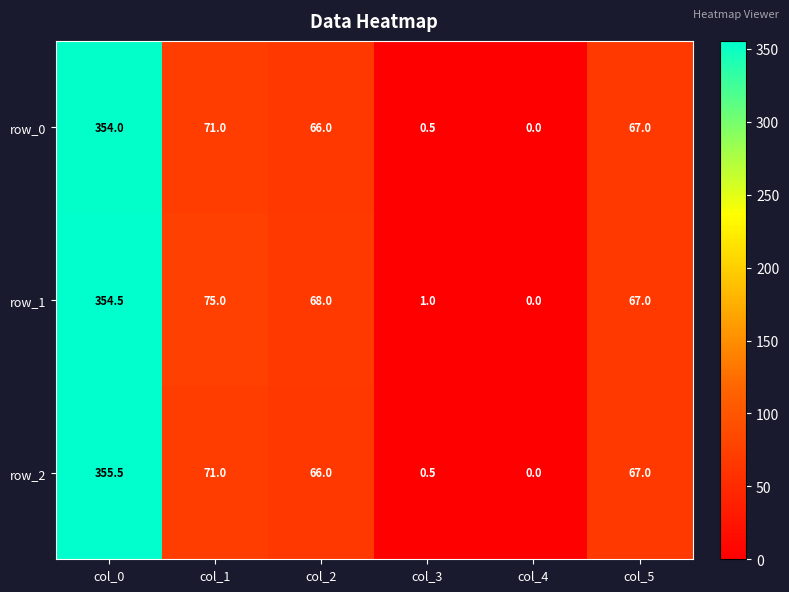

At which label does row_0 first exceed 67?

col_0